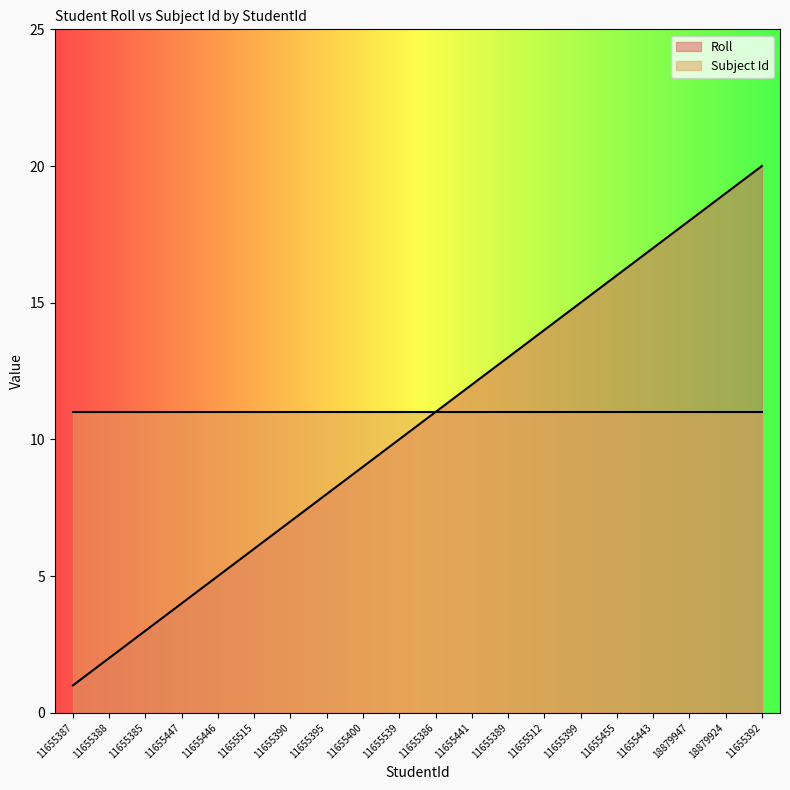

Which category has the highest value across all series?

11655392